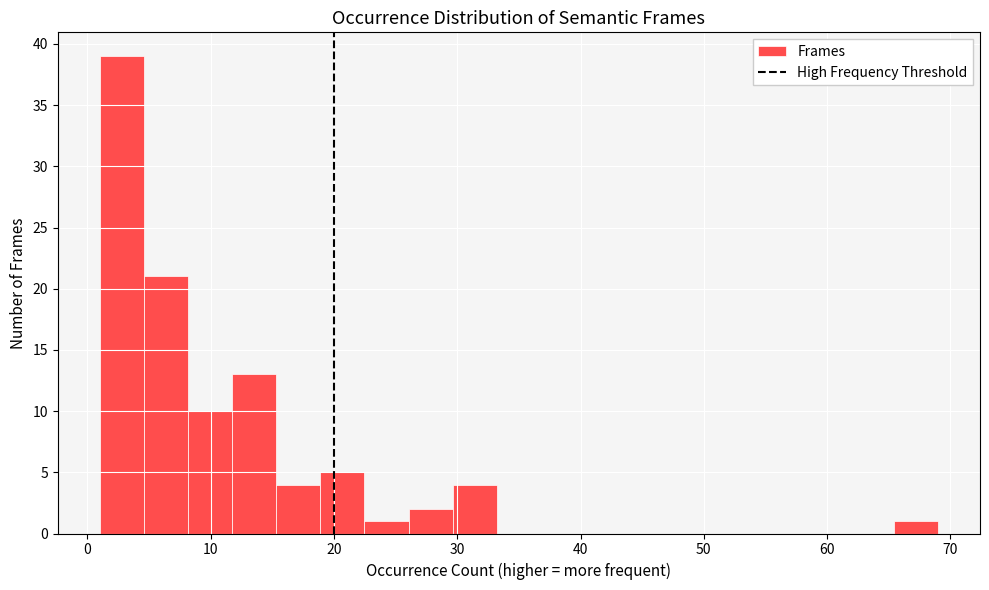

Read against the x-axis, roughly where is the centre of the tallest bar?

3